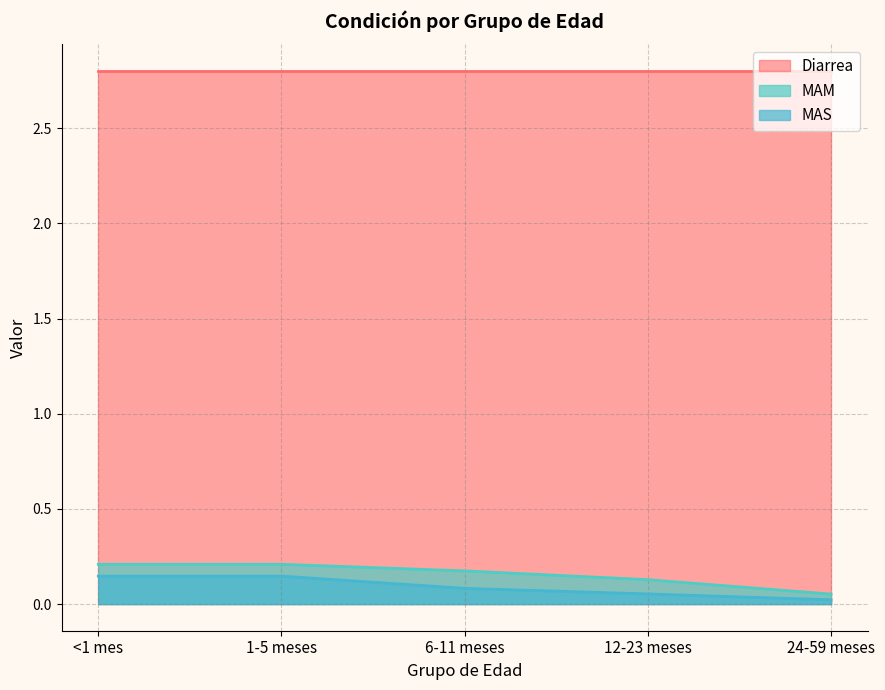

Count the number of data series in this chart.

3